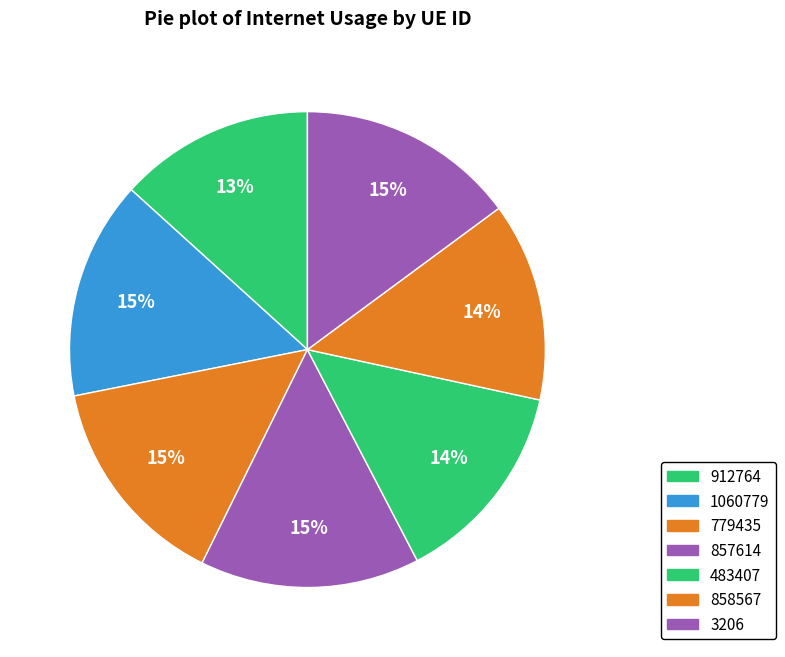

Is it true that 483407 is 14% of the pie?

True